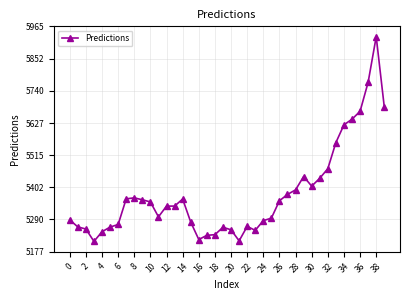

True or false: the data has more than 1 interior local peaks.

True